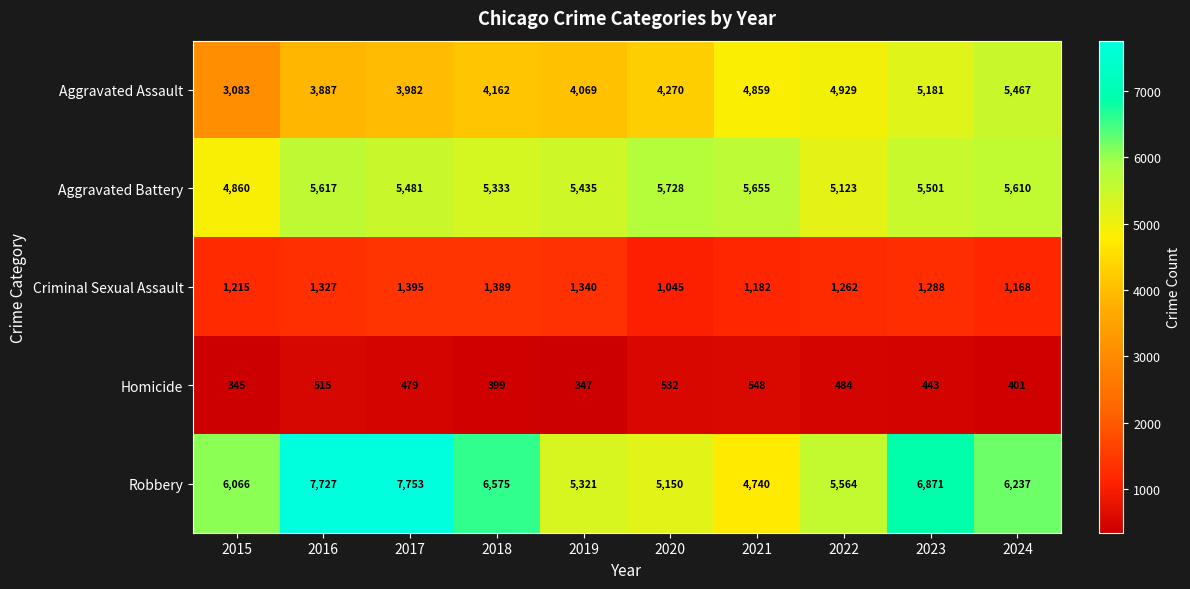

Which series has the largest total across all categories?

Robbery